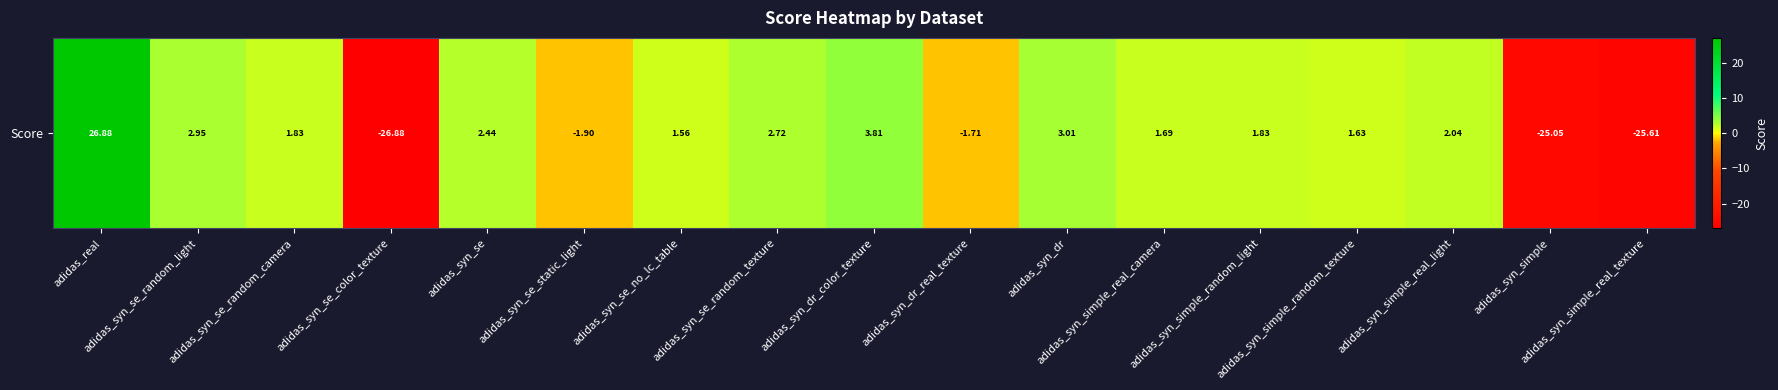

What is the smallest value displayed?

-26.9